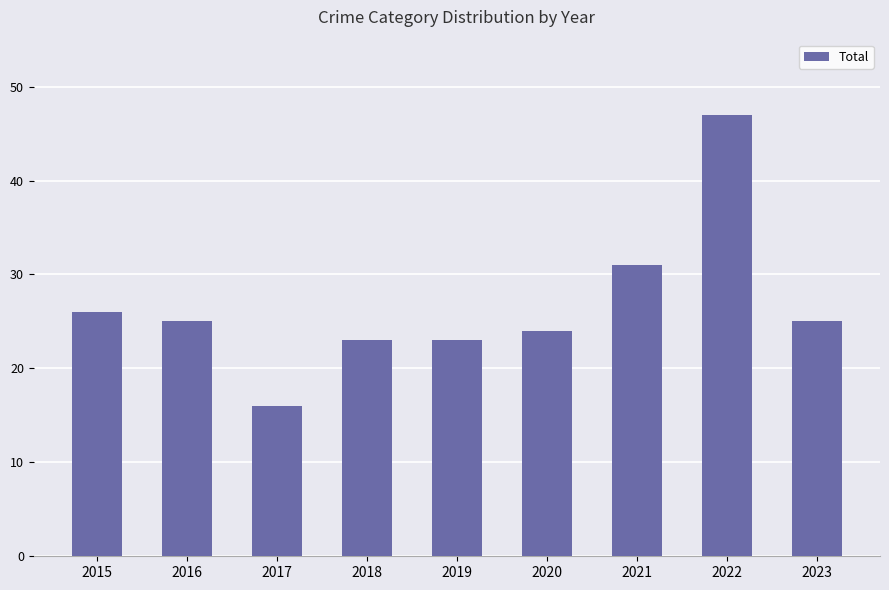

What is the ratio of the value at 2015 to the value at 2016?

1.0